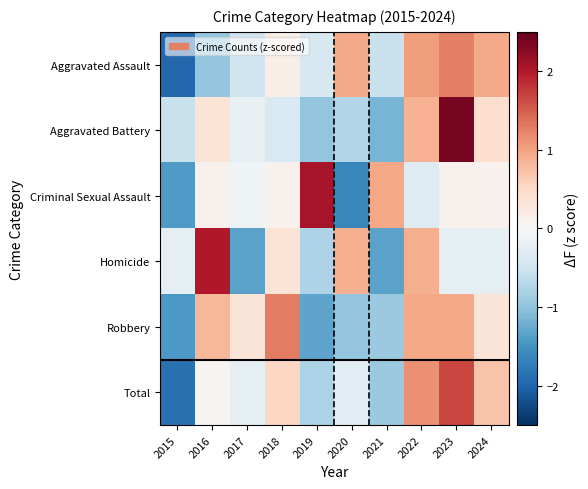

Reading left to right, list all the values displayed in this chart.

Aggravated Assault: 2015=-2.0	2016=-1.0	2017=-0.5	2018=0.2	2019=-0.4	2020=0.9	2021=-0.6	2022=1.1	2023=1.3	2024=0.9
Aggravated Battery: 2015=-0.5	2016=0.3	2017=-0.2	2018=-0.4	2019=-1.0	2020=-0.7	2021=-1.2	2022=0.9	2023=2.4	2024=0.4
Criminal Sexual Assault: 2015=-1.4	2016=0.1	2017=-0.1	2018=0.1	2019=2.1	2020=-1.6	2021=1.0	2022=-0.3	2023=0.1	2024=0.1
Homicide: 2015=-0.2	2016=2.0	2017=-1.3	2018=0.3	2019=-0.8	2020=0.9	2021=-1.3	2022=0.9	2023=-0.2	2024=-0.2
Robbery: 2015=-1.4	2016=0.8	2017=0.3	2018=1.3	2019=-1.3	2020=-1.0	2021=-0.9	2022=1.0	2023=1.0	2024=0.3
Total: 2015=-1.9	2016=0.1	2017=-0.2	2018=0.5	2019=-0.8	2020=-0.3	2021=-0.9	2022=1.1	2023=1.7	2024=0.7